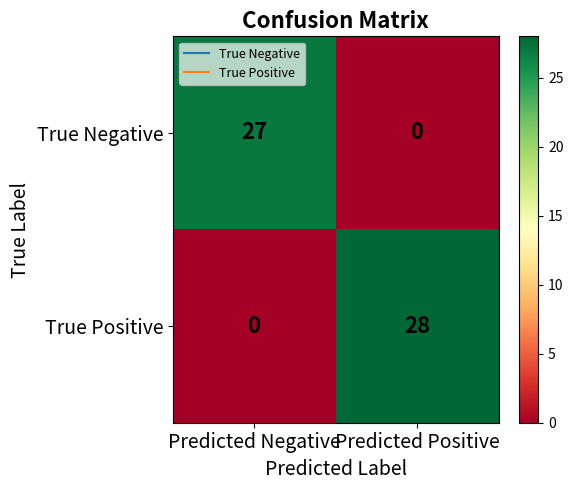

What is the sum of the True Negative values at Predicted Positive and Predicted Negative?

27